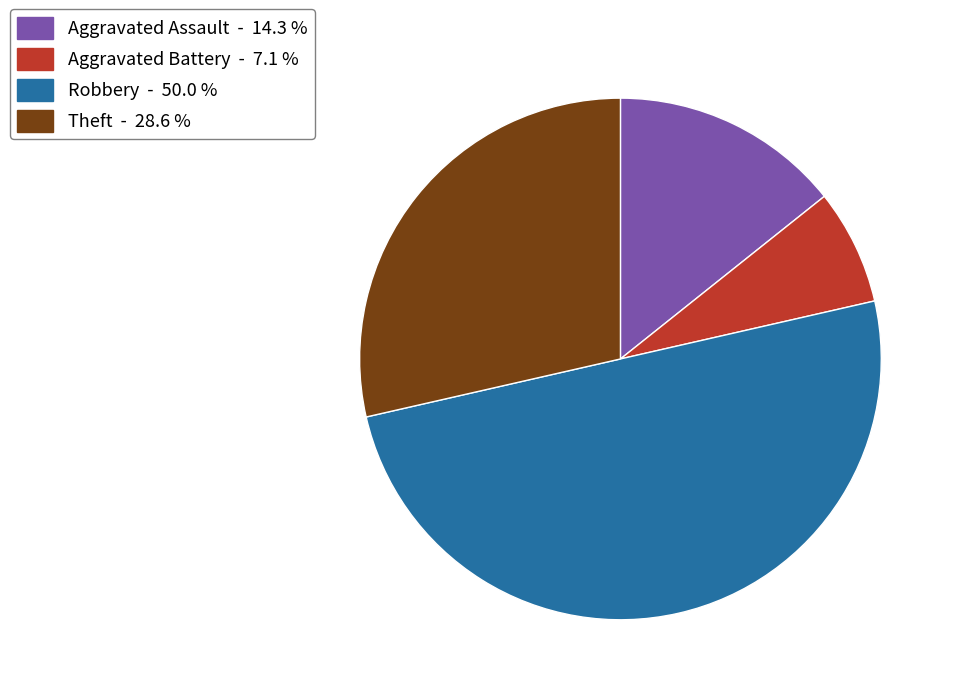

Combined, do Aggravated Battery - 7.1 % and Theft - 28.6 % account for over 50%?

No